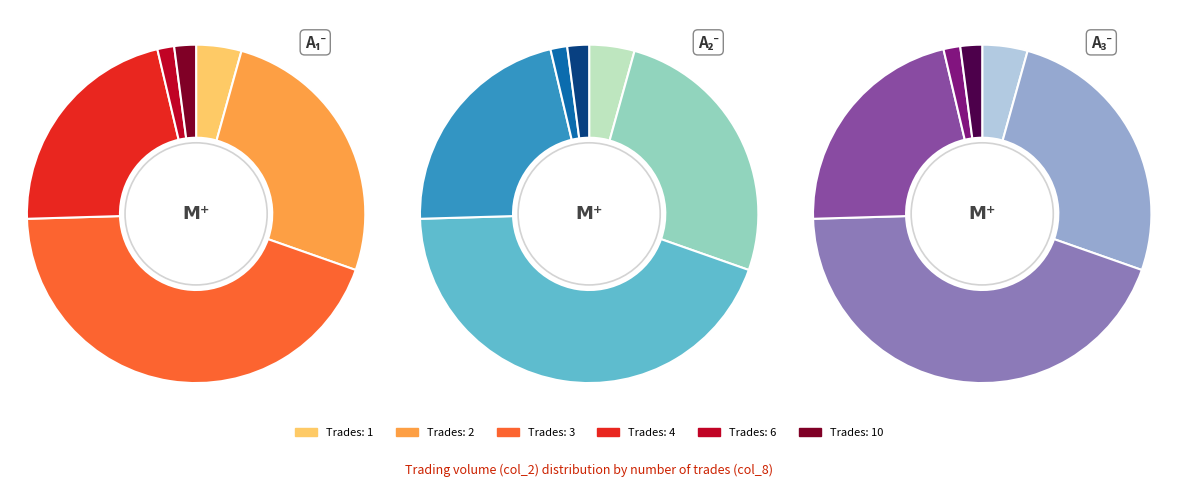

Is there a majority slice in this chart?

No